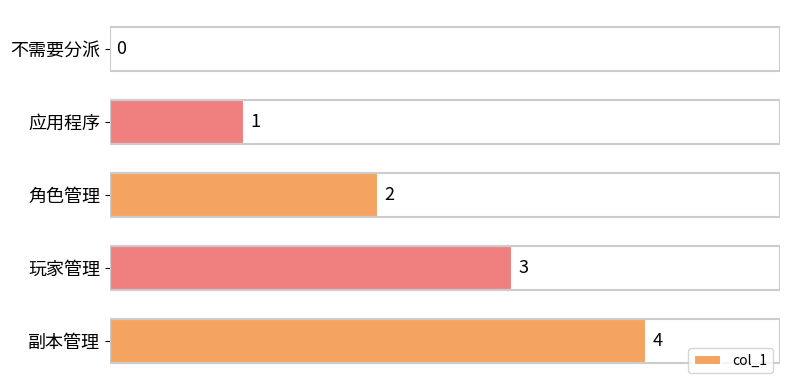

What is the greatest value displayed?

4